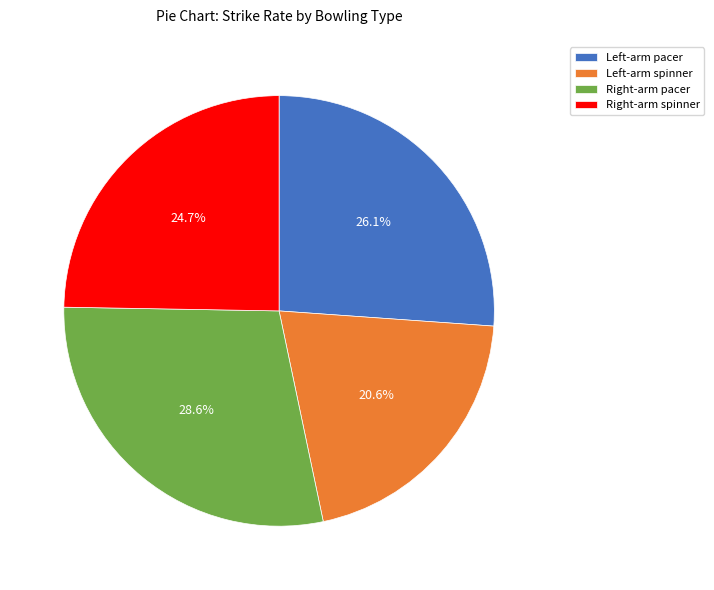

How many segments does this pie chart have?

4